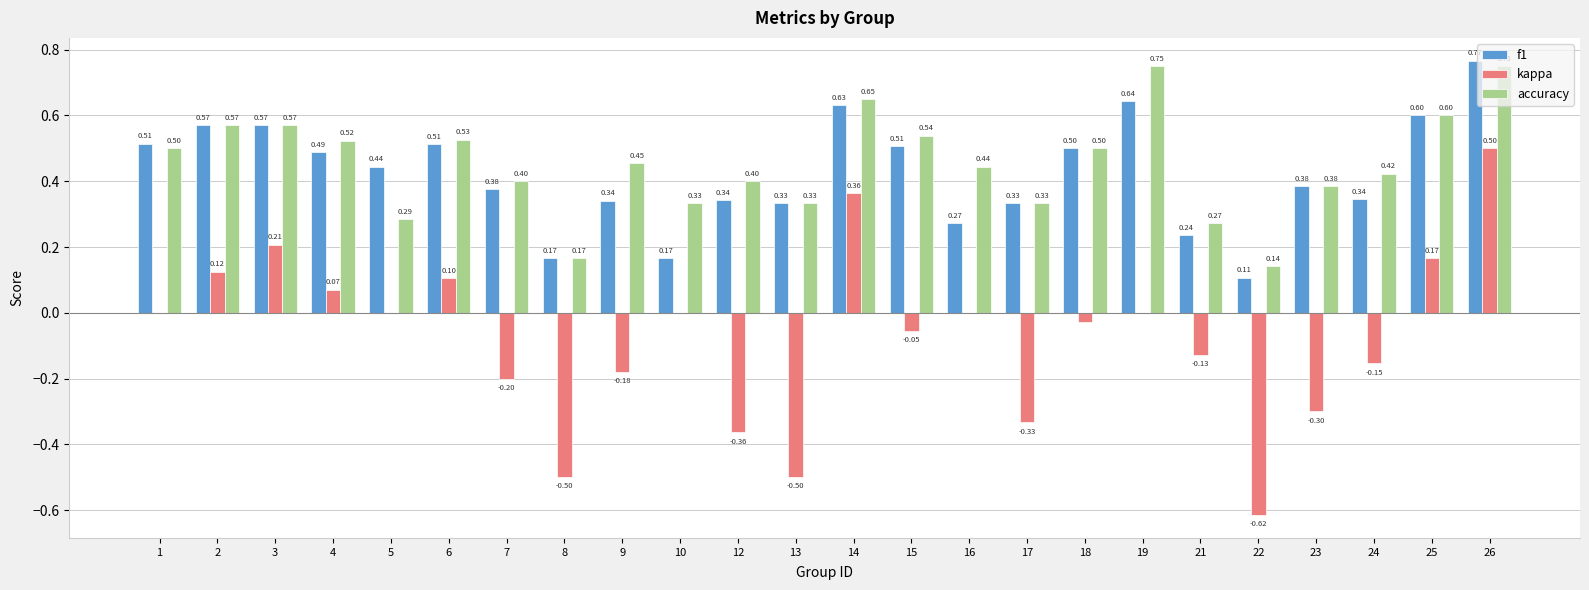

What are all the series names shown in the legend?

f1, kappa, accuracy